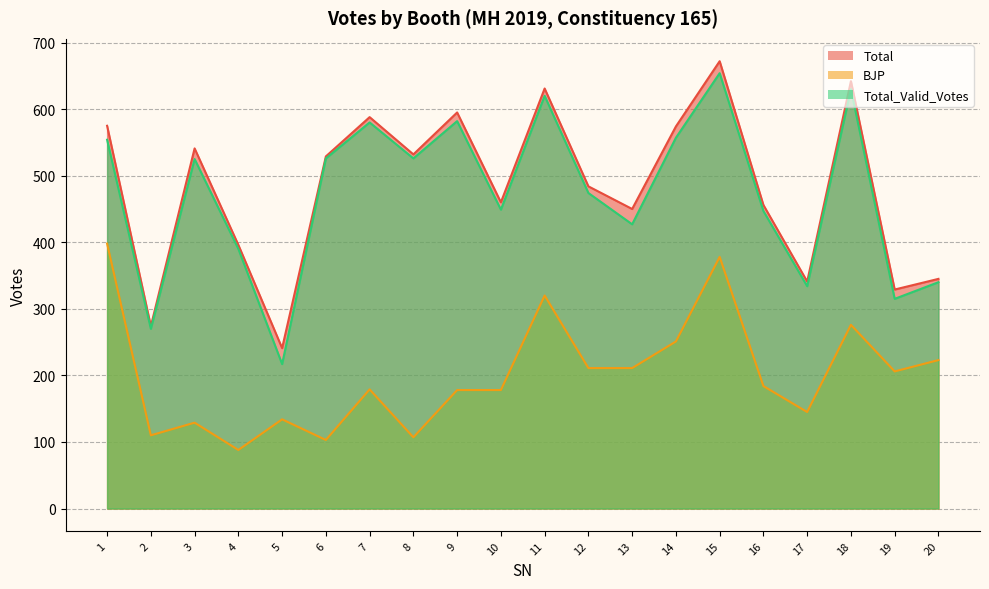

Is it true that Total equals 611 at 20?

False